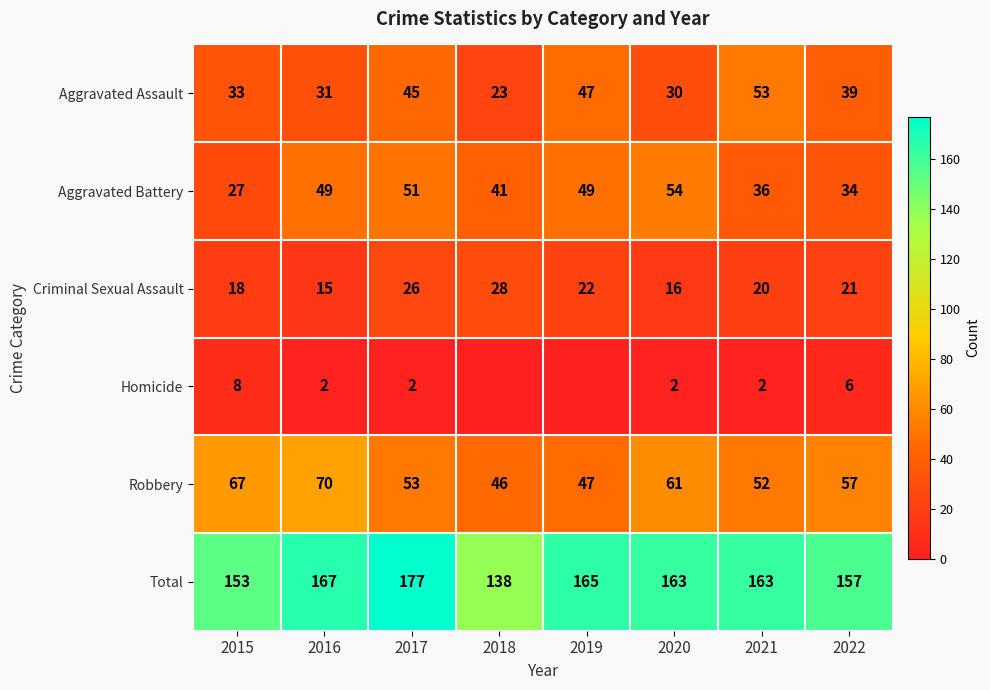

What is the spread (max minus min) of values at 2018?

138